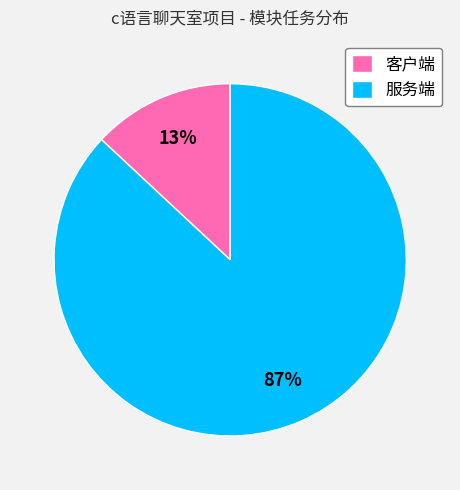

To the nearest percent, what is the difference between the largest and smallest slice percentages?

74%